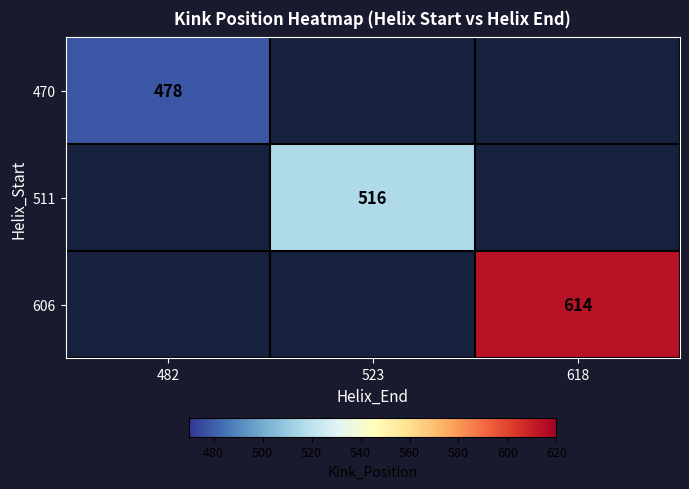

The 511 series shows 324 at 523. True or false?

False